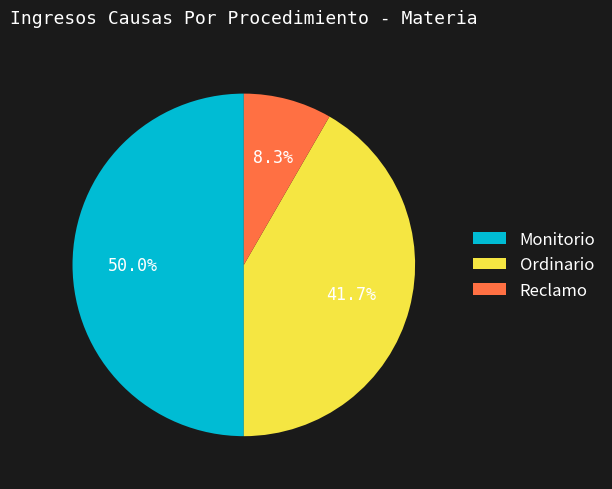

The Monitorio slice represents 50% of the pie. True or false?

True